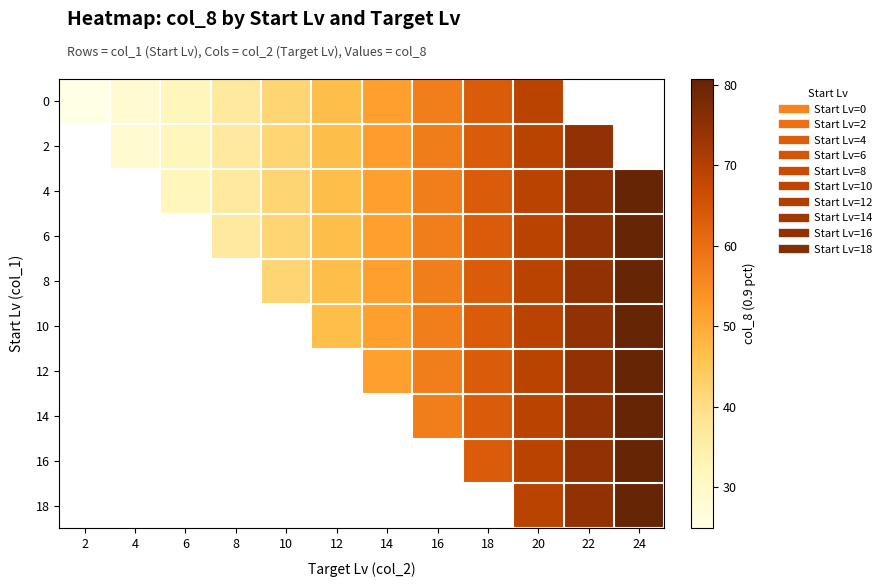

Which category has the lowest value across all series?

2